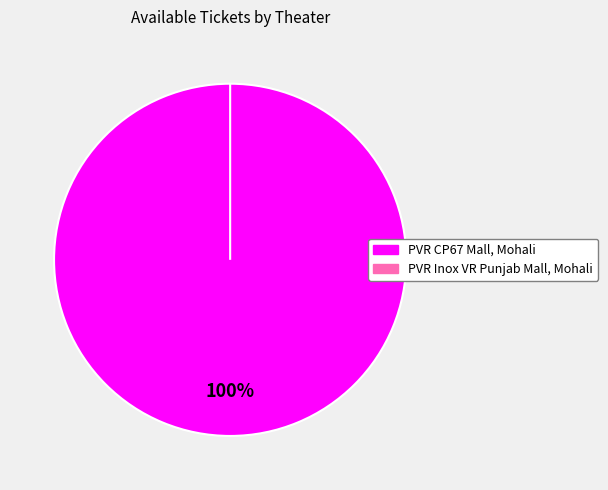

To the nearest percent, what is the difference between the largest and smallest slice percentages?

100%